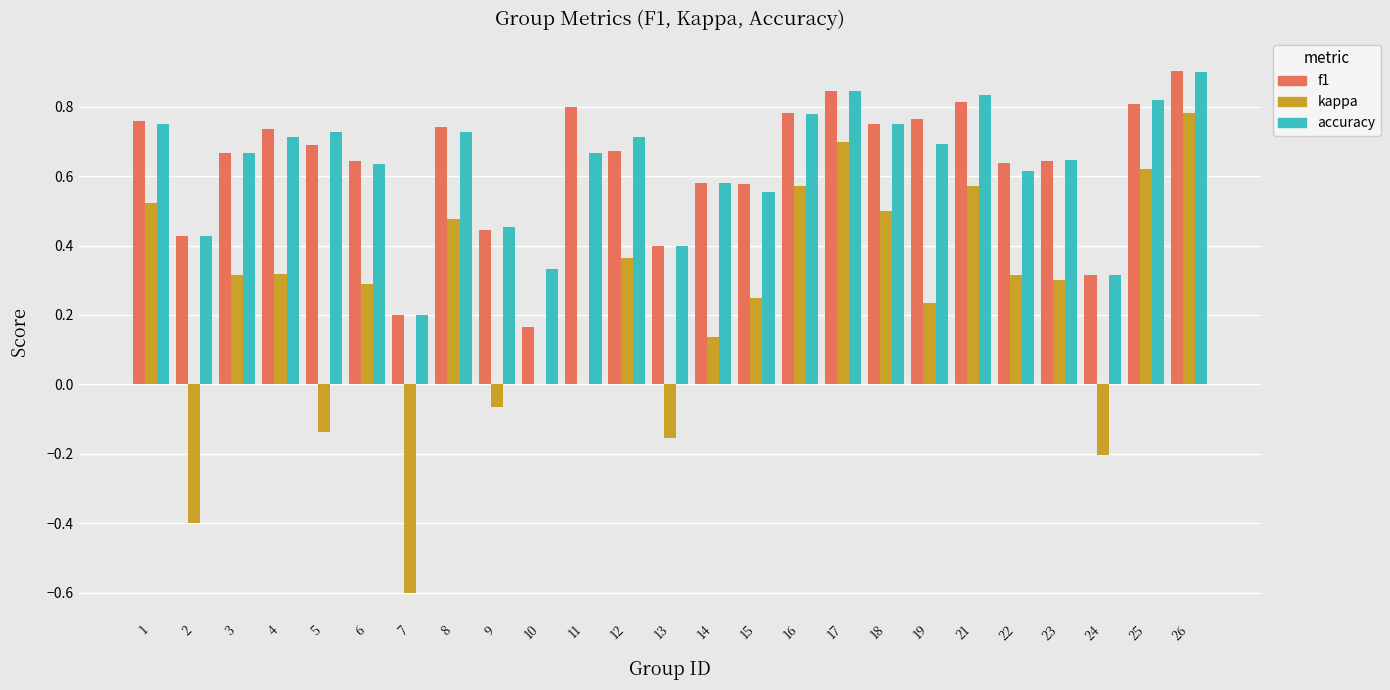

At which category is the sum across all series the highest?

26